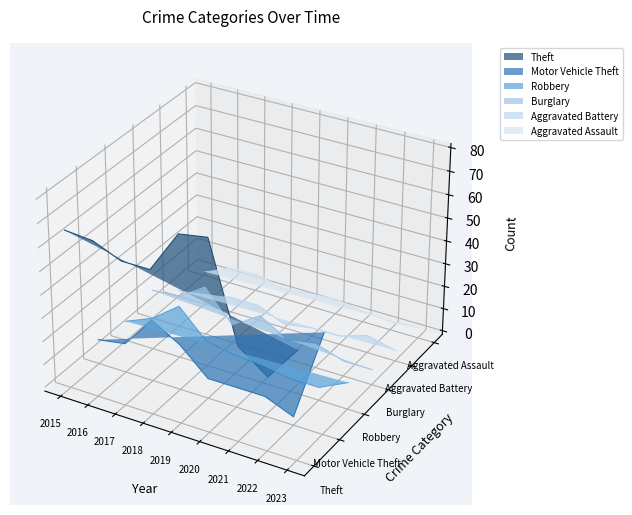

The value of Motor Vehicle Theft at 2023 is -0.0. True or false?

True